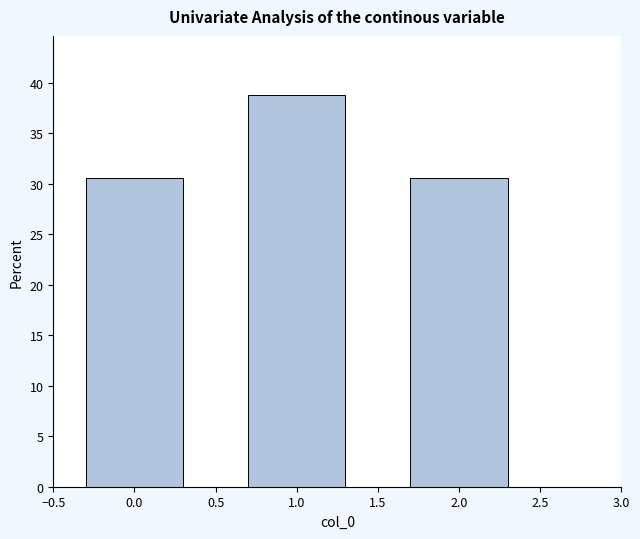

Reading left to right, extract all data points from this chart.

30.6	38.8	30.6